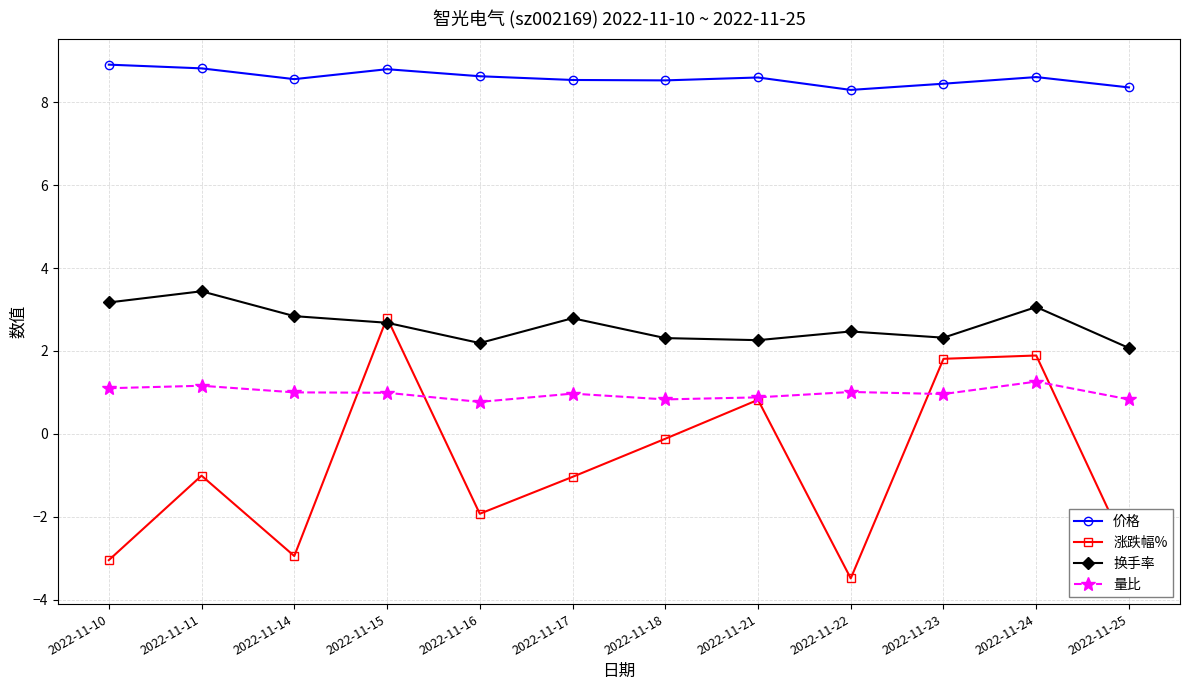

Count the number of data series in this chart.

4